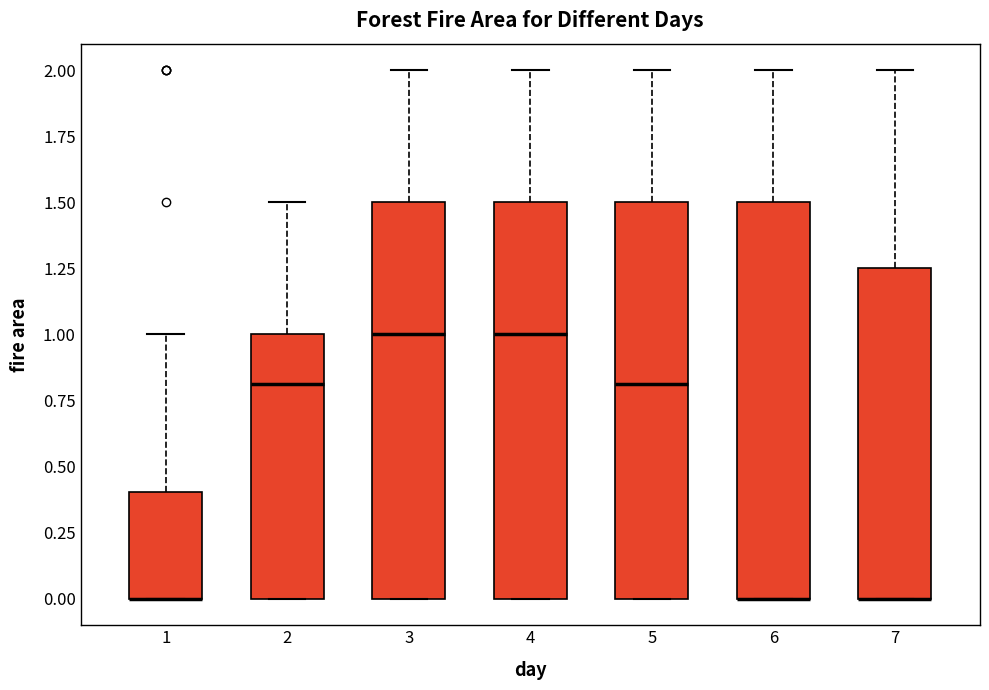

Reading left to right, transcribe this box plot: for each box, give where its median line is, the range the box spans, and where its two whiskers end, as read against the y-axis. The values are not printed on the chart, so give them approximately, as read against the axis.

1: median 0.00 (drawn on the box's lower edge), box 0.00 to 0.40, whiskers 0.00 to 1.00
2: median 0.80, box 0.00 to 1.00, whiskers 0.00 to 1.50
3: median 1.00, box 0.00 to 1.50, whiskers 0.00 to 2.00
4: median 1.00, box 0.00 to 1.50, whiskers 0.00 to 2.00
5: median 0.80, box 0.00 to 1.50, whiskers 0.00 to 2.00
6: median 0.00 (drawn on the box's lower edge), box 0.00 to 1.50, whiskers 0.00 to 2.00
7: median 0.00 (drawn on the box's lower edge), box 0.00 to 1.25, whiskers 0.00 to 2.00